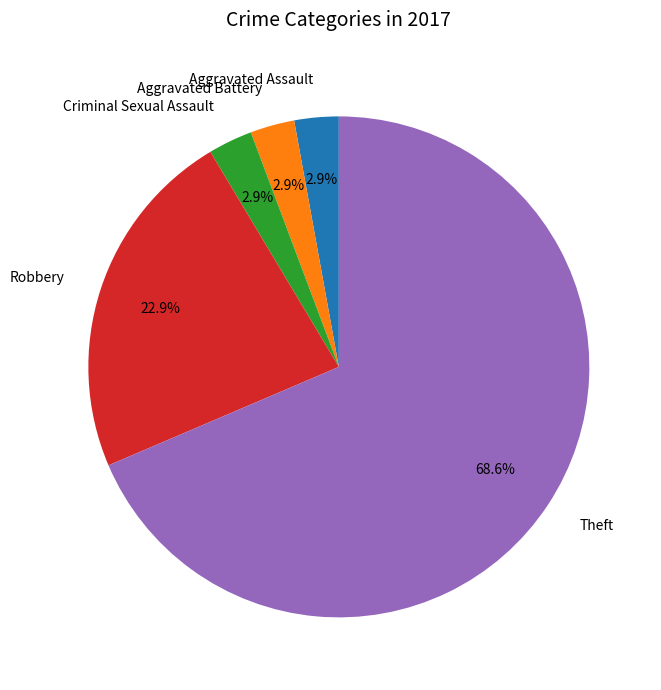

To the nearest percent, what is the average slice percentage?

20%